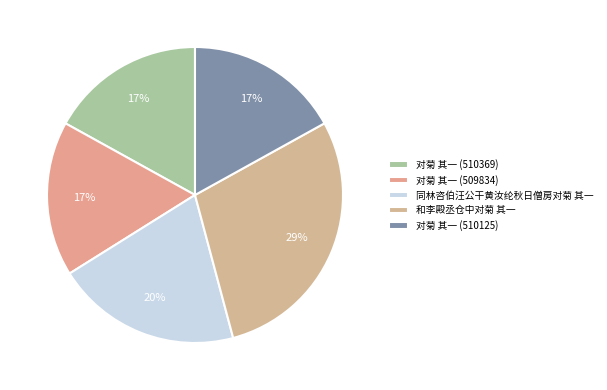

How many slices are in this pie chart?

5